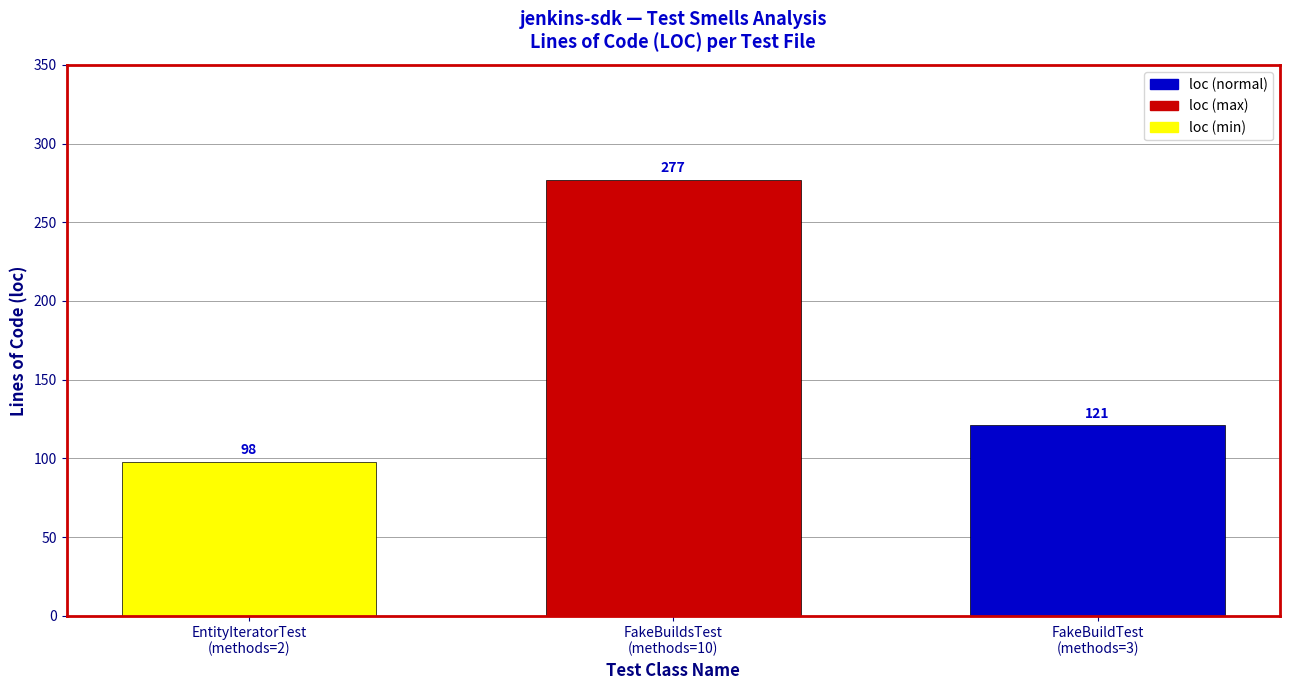

Does the chart contain stacked bars?

No